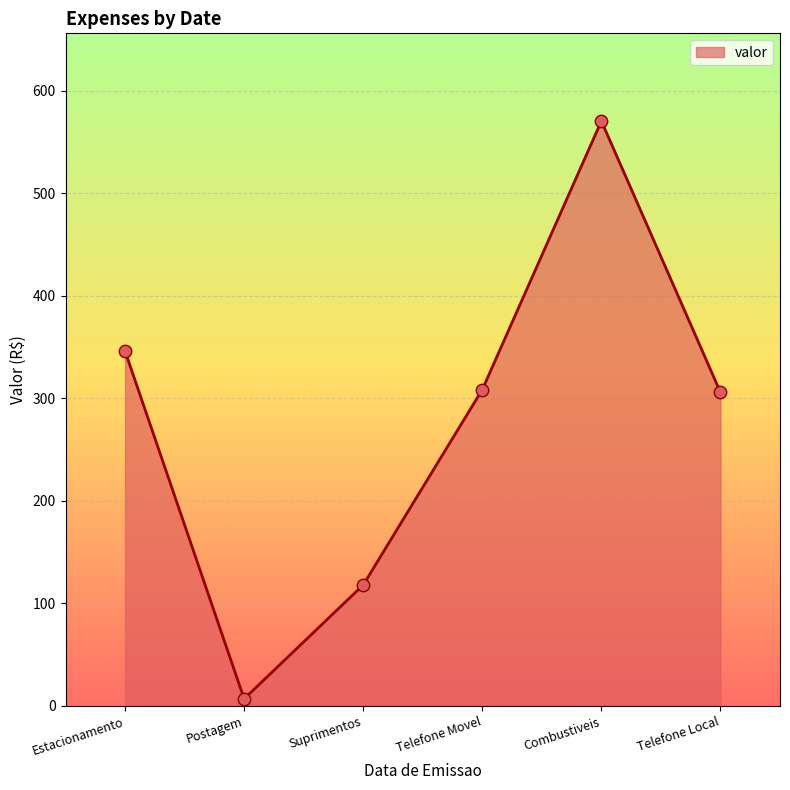

What is the change in value from Estacionamento to Telefone Movel?

-37.5